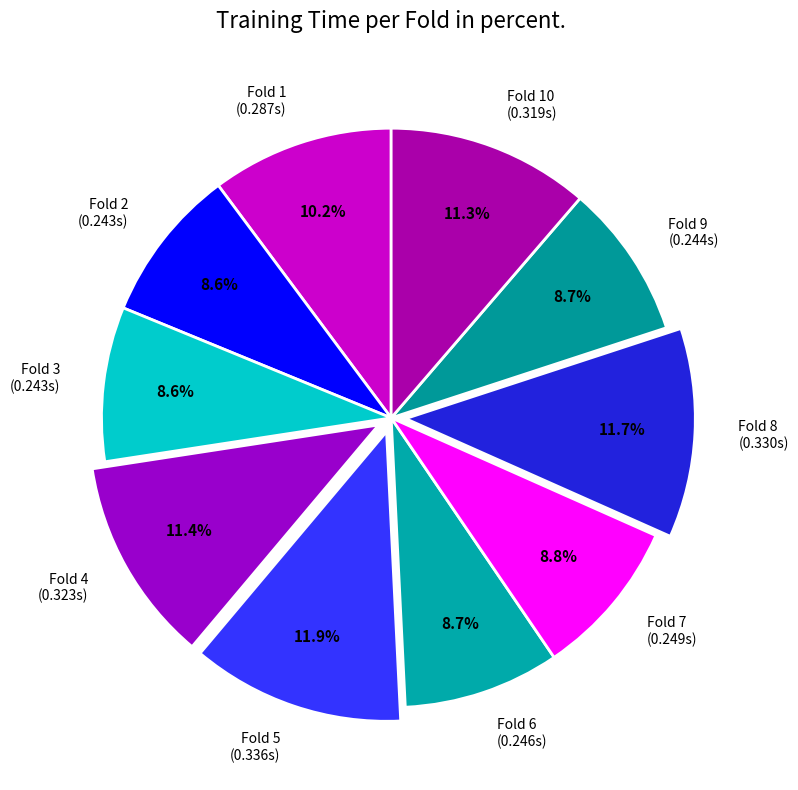

What percentage is NOT represented by Fold 2 (0.243s)?

91.4%